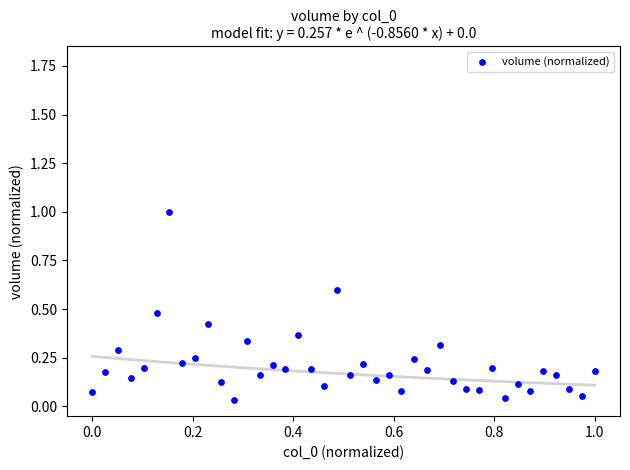

What is the range of Y values (max minus min)?

1.0